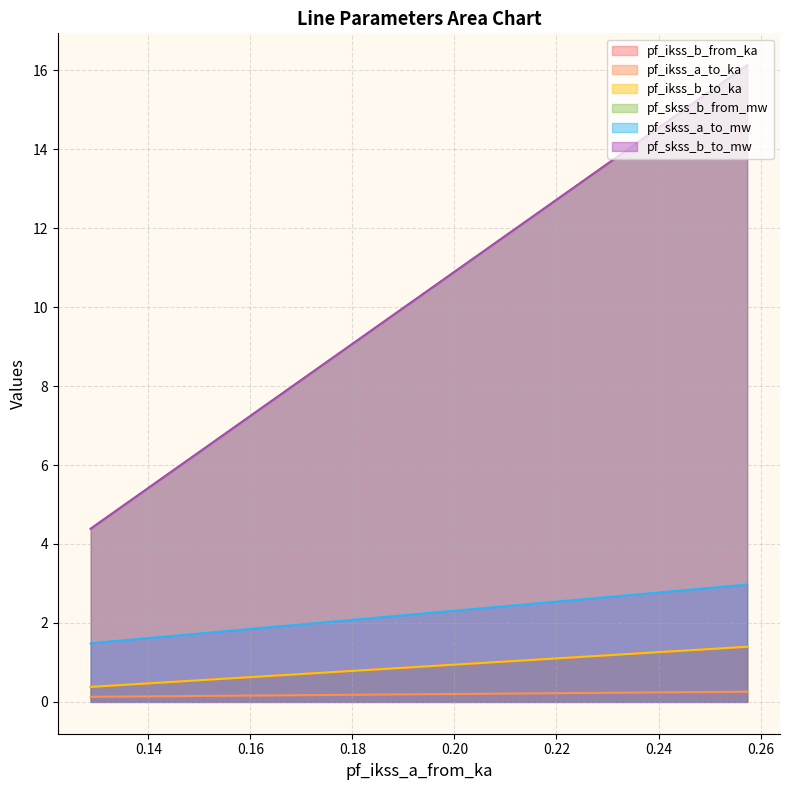

Rank the series at Line_1 from highest to lowest value.

pf_skss_b_from_mw, pf_skss_b_to_mw, pf_skss_a_to_mw, pf_ikss_b_from_ka, pf_ikss_b_to_ka, pf_ikss_a_to_ka